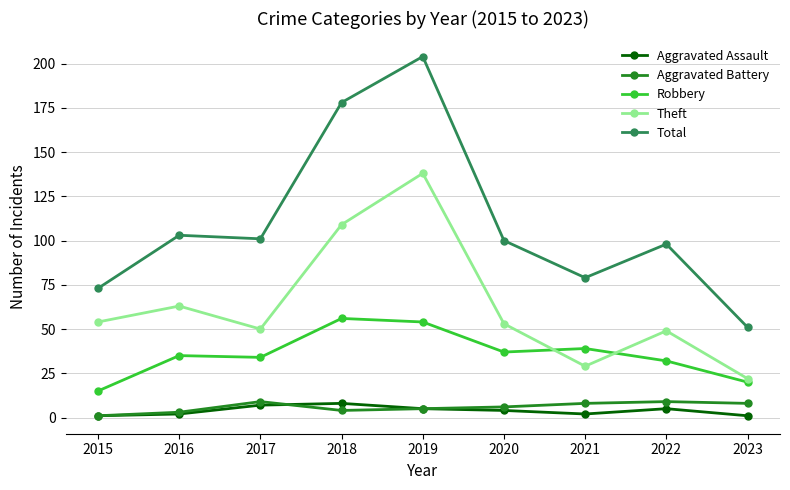

Read the Theft value at 2017, to the nearest 10.

50